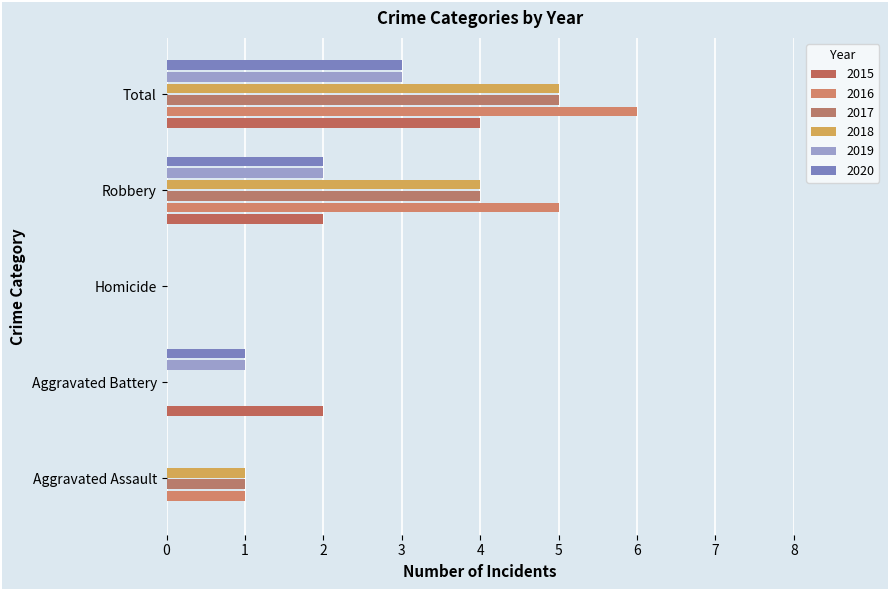

Which series changed the most between Robbery and Total?

2015